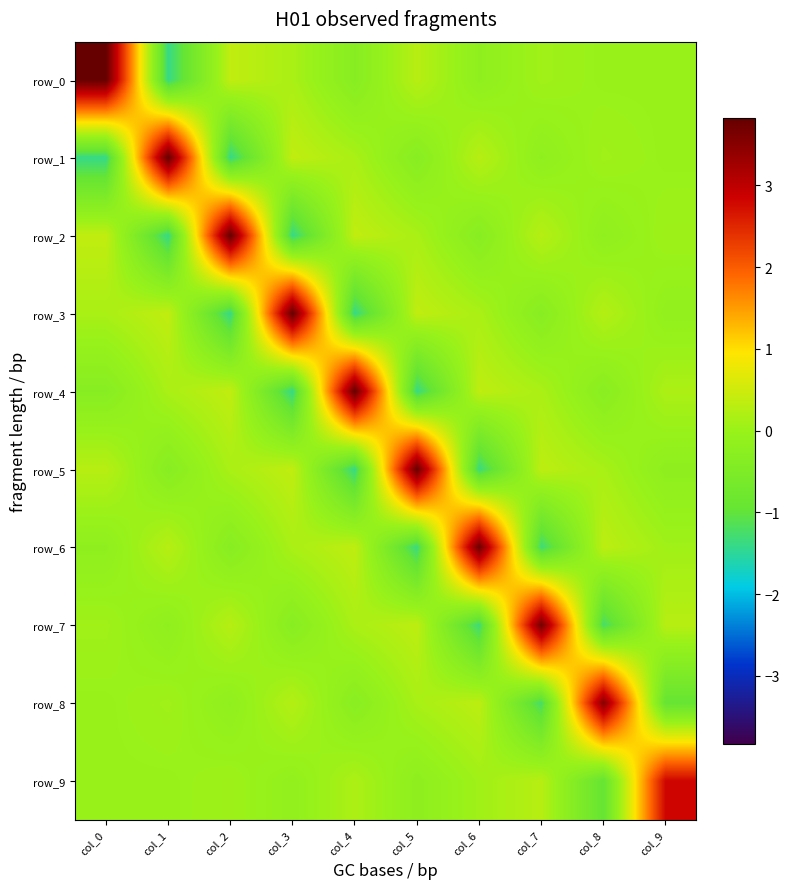

Is the value of row_8 at col_5 greater than the value of row_0 at col_8?

Yes